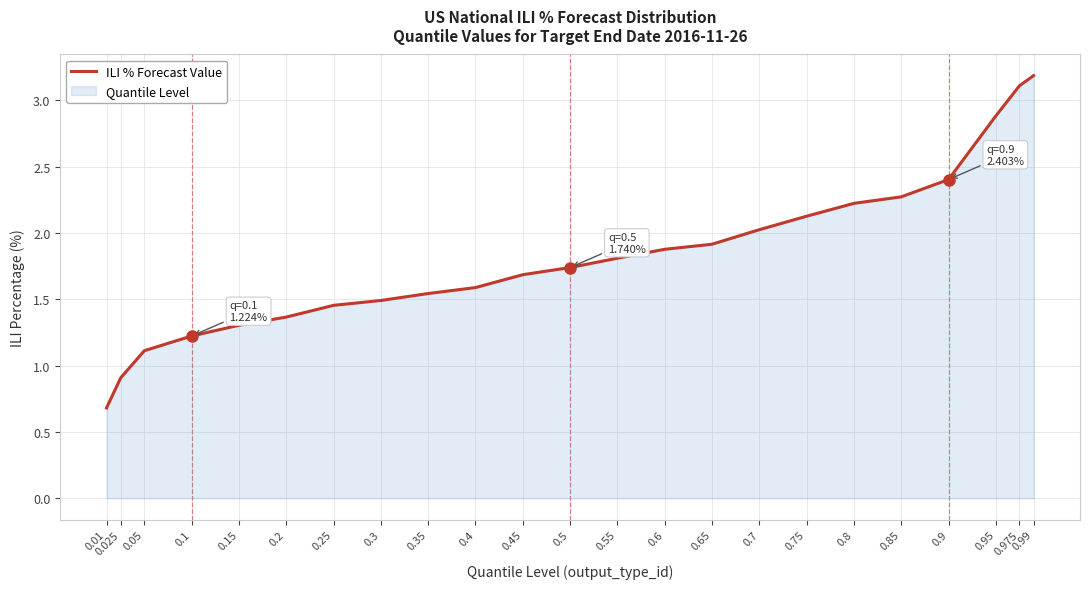

How many data points are less than 1?

2